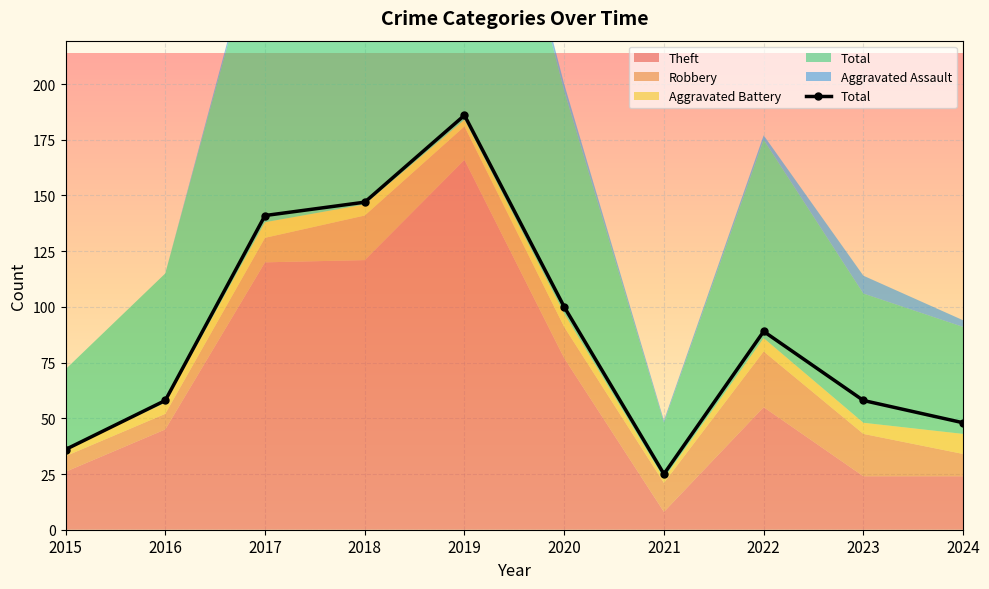

List the labels in order of value, smallest first.

2021, 2015, 2024, 2016, 2023, 2022, 2020, 2017, 2018, 2019